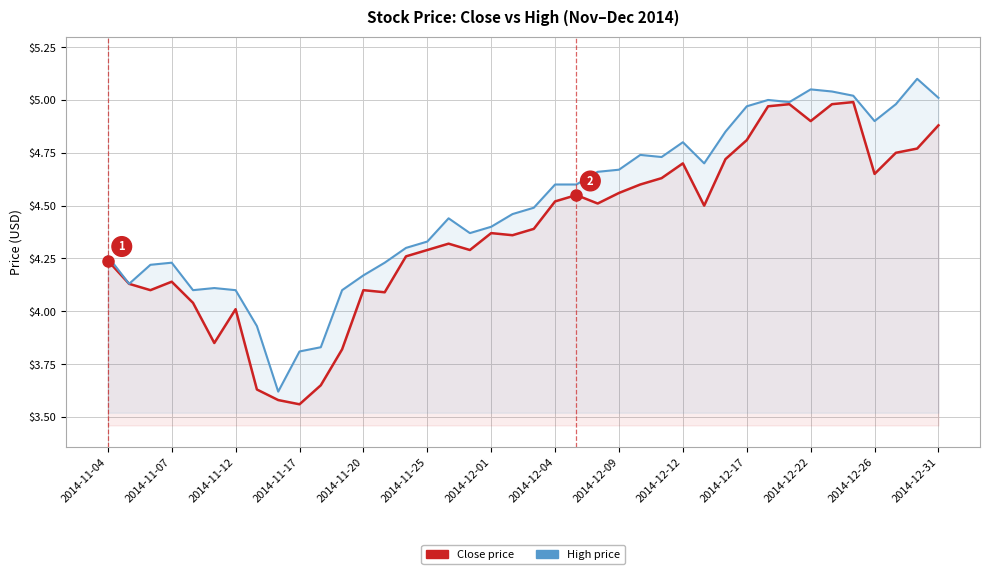

True or false: High price and Close price intersect in this chart.

False